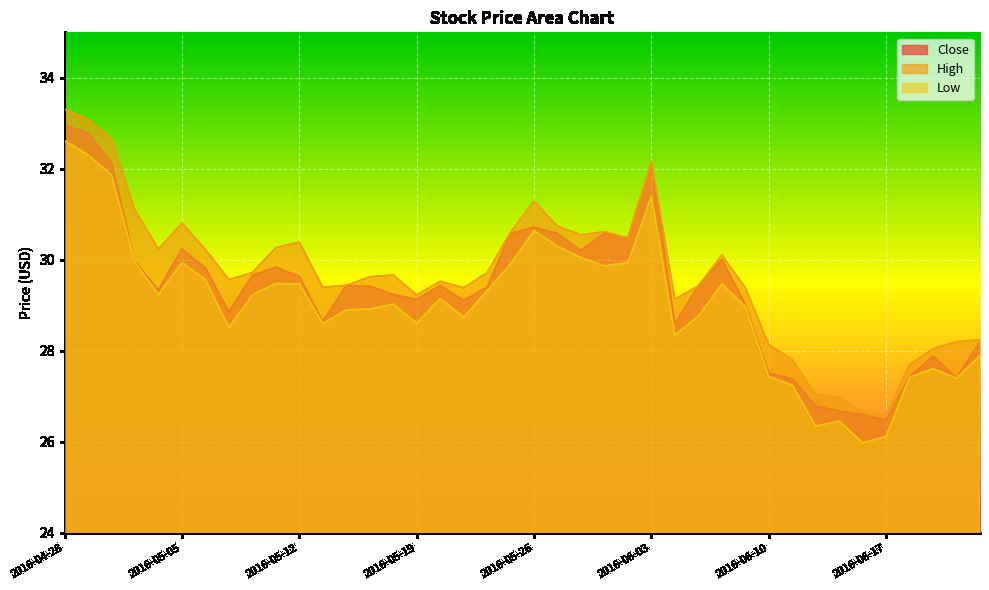

List the series in order of their peak value, lowest first.

Low, Close, High